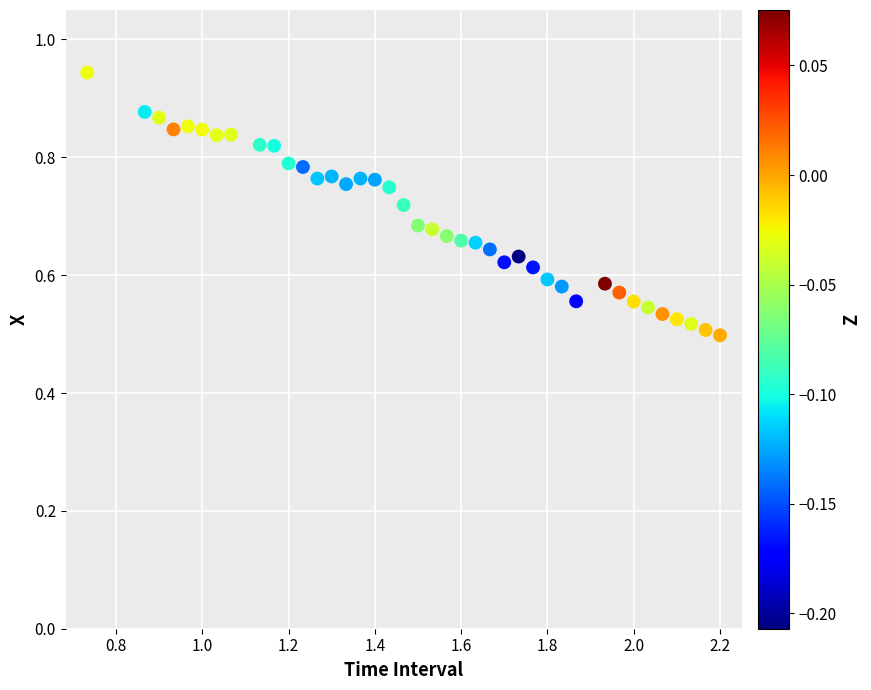

What is the range of X values (max minus min)?

1.5